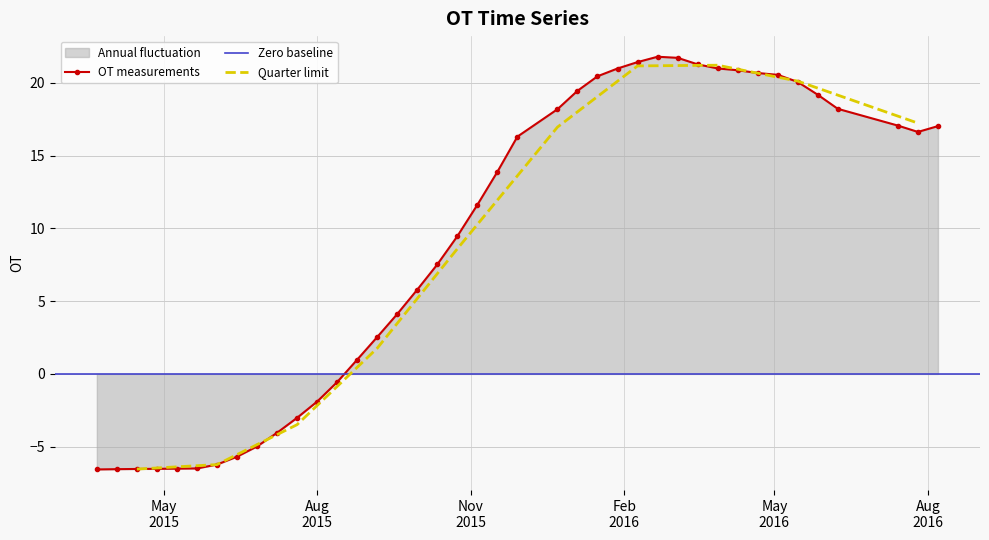

True or false: OT measurements has more than 0 interior local peaks.

True